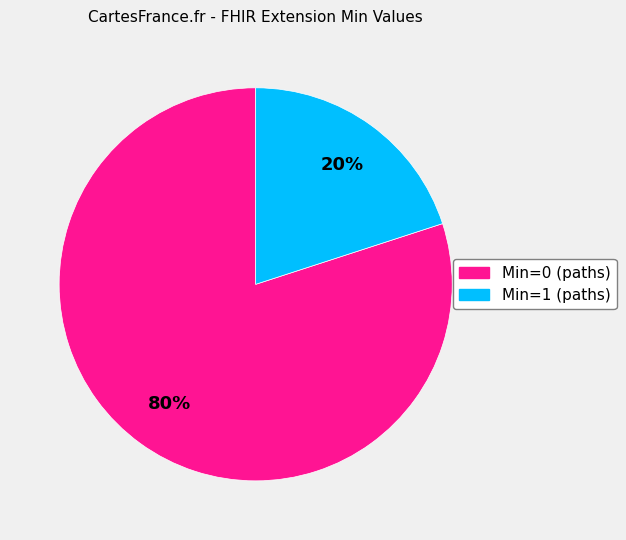

Is there a majority slice in this chart?

Yes